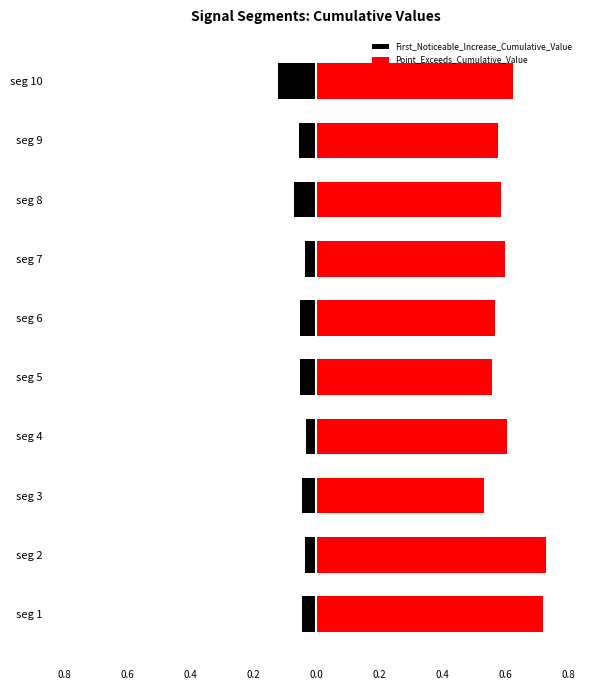

Which series has the largest range (max minus min)?

Point_Exceeds_Cumulative_Value